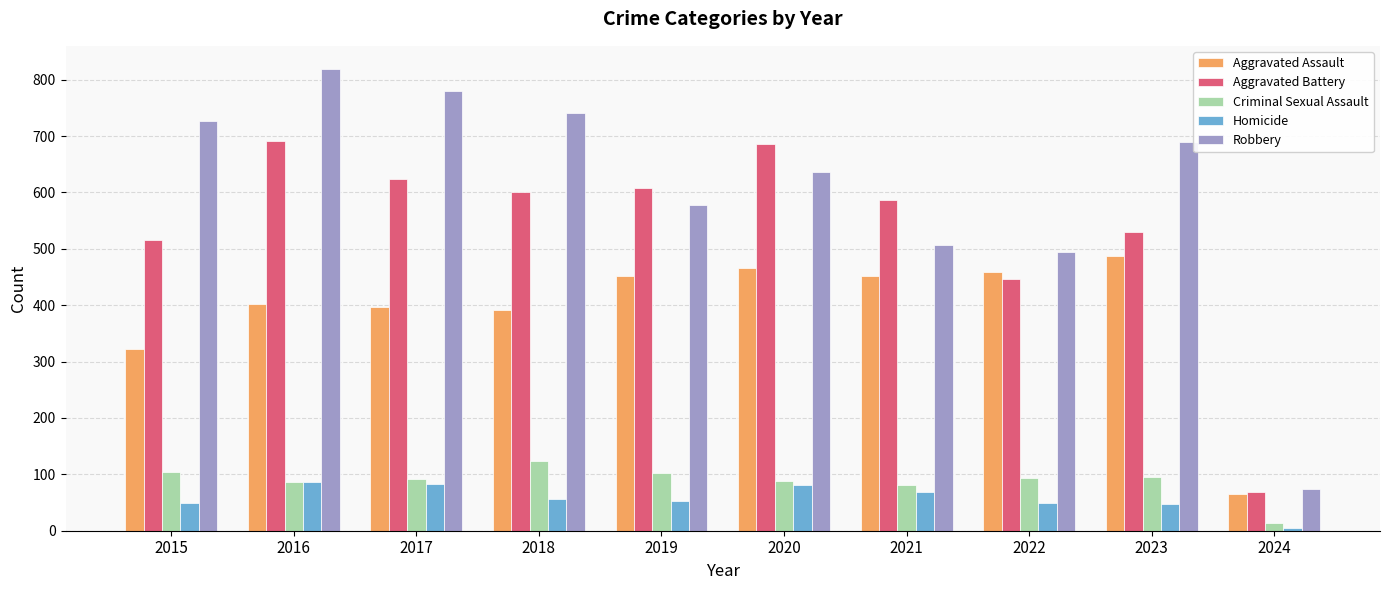

How many bars are there in total?

50